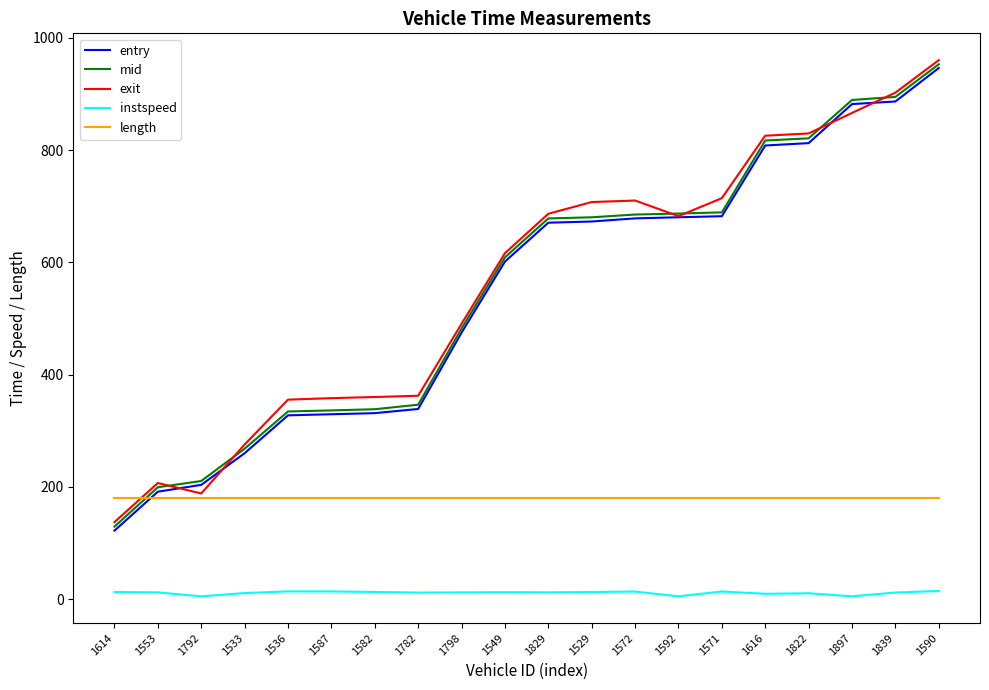

Between 1792 and 1897, which series saw the biggest shift?

mid